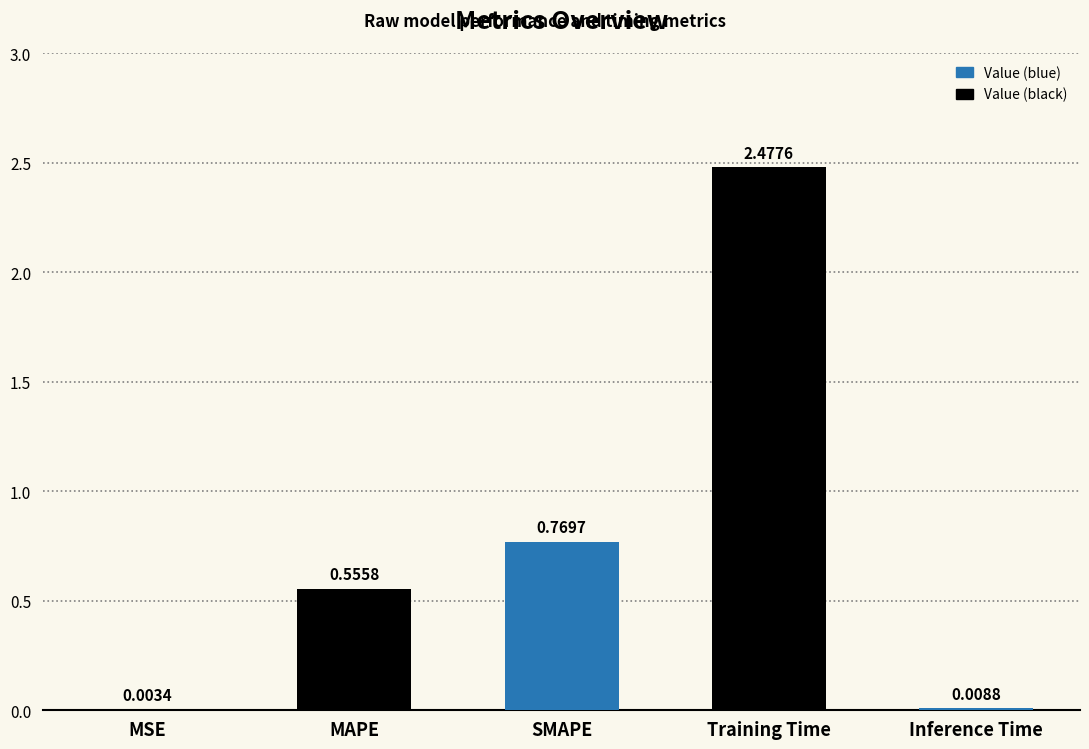

Is it true that the value at SMAPE is 0.5?

False